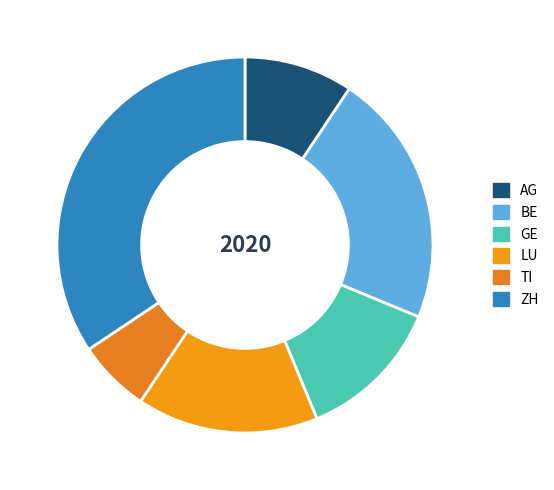

To the nearest percent, what is the combined percentage of AG and GE?

22%